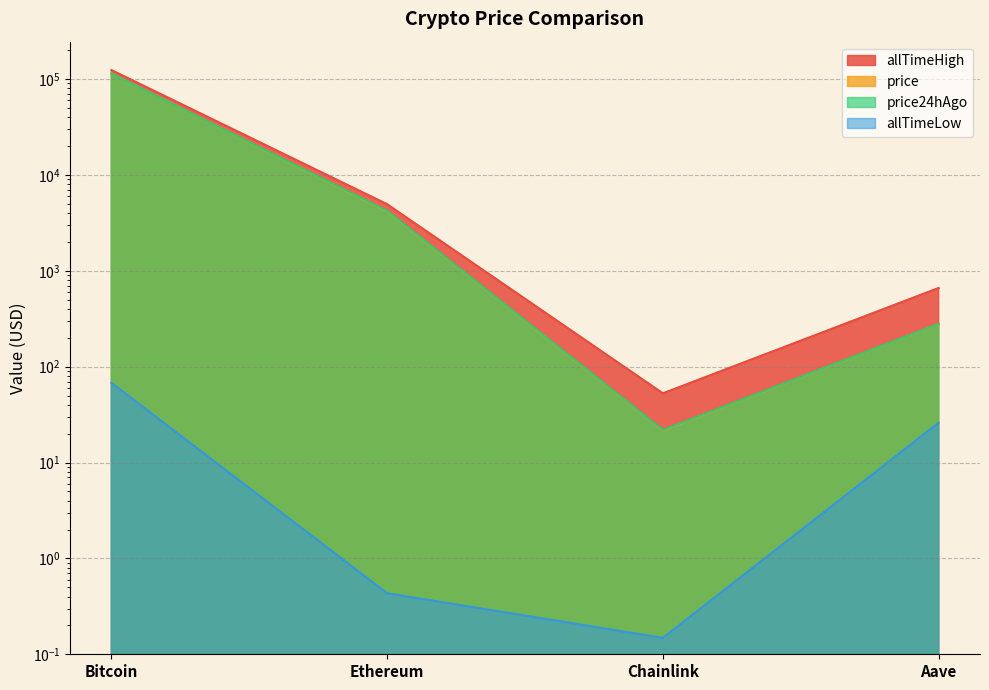

Rank the series by their maximum value, from highest to lowest.

allTimeHigh, price, price24hAgo, allTimeLow